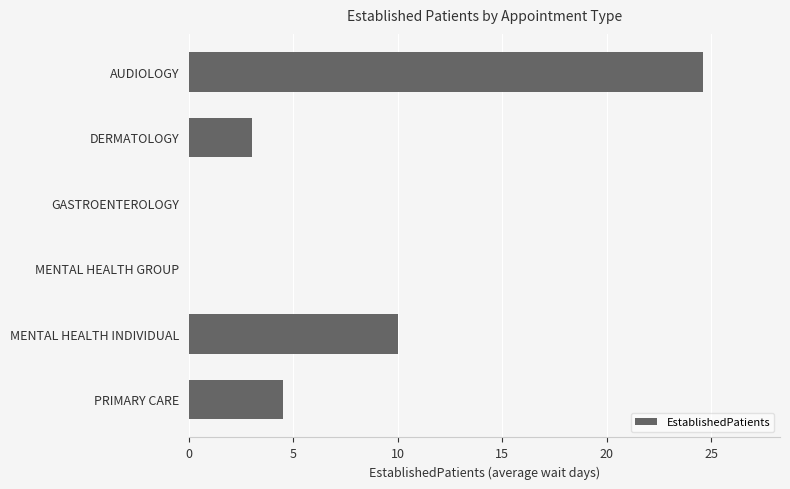

Reading top to bottom, list all the values displayed in this chart.

AUDIOLOGY=24.6	DERMATOLOGY=3.0	GASTROENTEROLOGY=0.0	MENTAL HEALTH GROUP=0.0	MENTAL HEALTH INDIVIDUAL=10.0	PRIMARY CARE=4.5